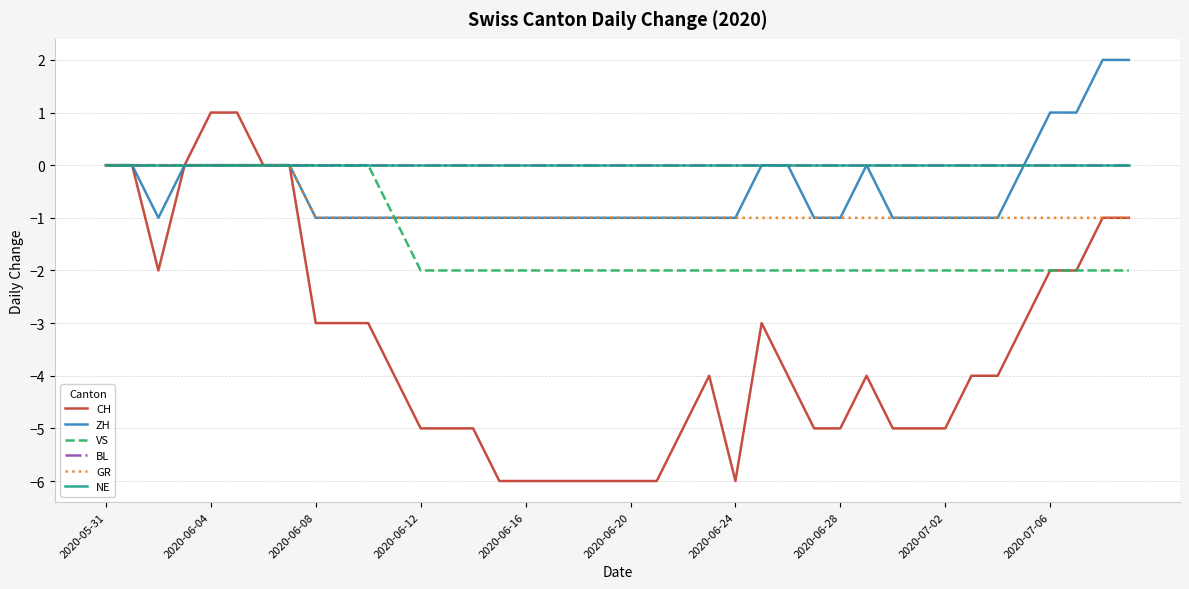

What is the highest value of the ZH series?

2